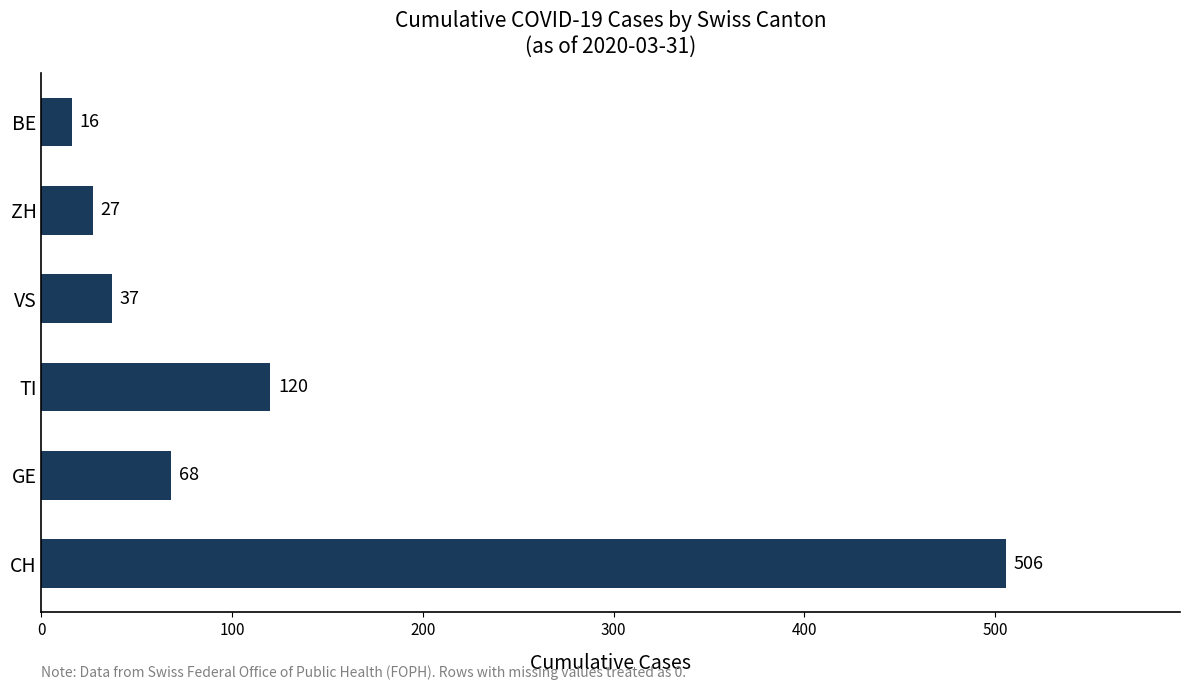

What is the change in value from GE to ZH?

-41